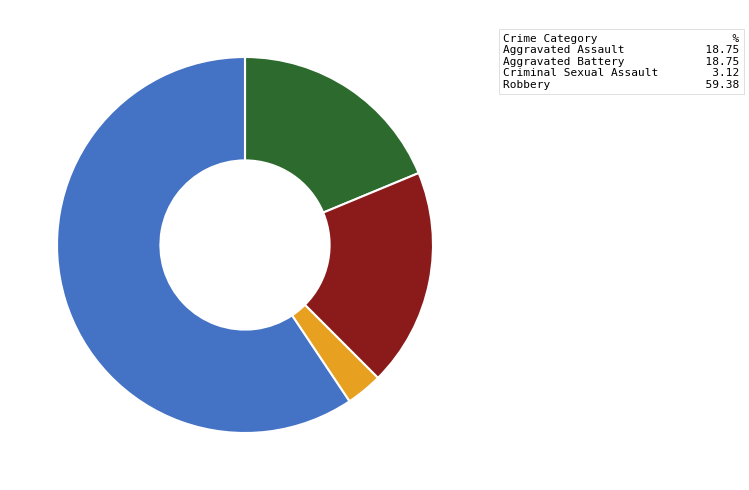

Approximately how many times larger is the value at Aggravated Assault compared to Aggravated Battery?

1.0